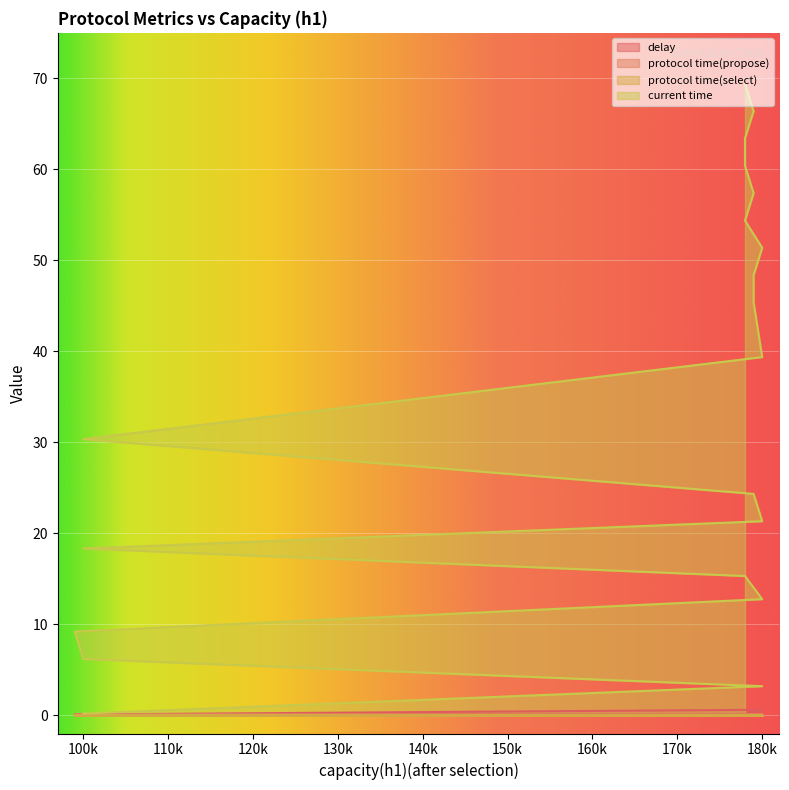

Which series changed the most between 100k and 100k?

current time